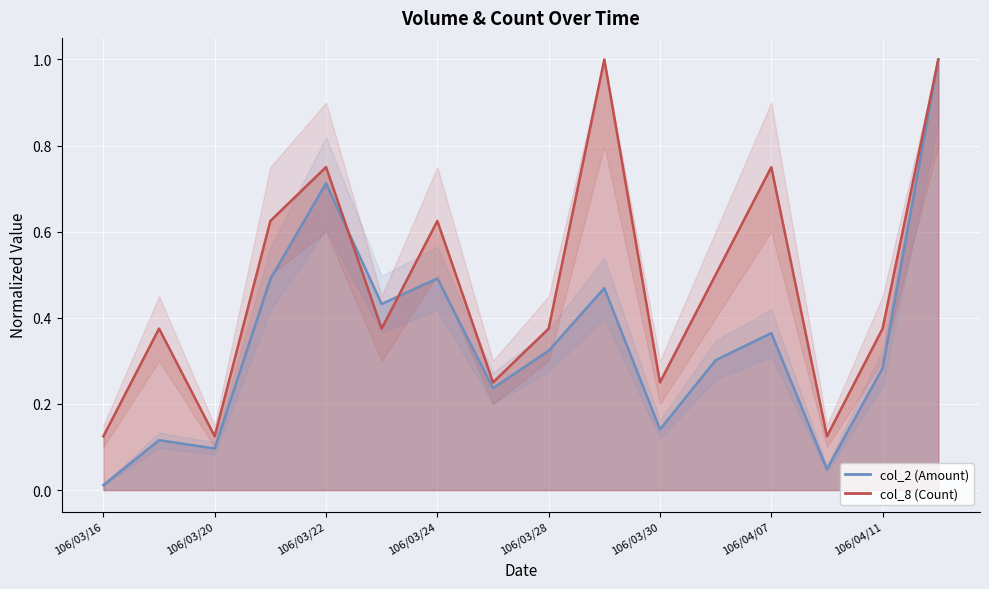

The value of col_8 (Count) at 106/03/16 is 0.1. True or false?

True